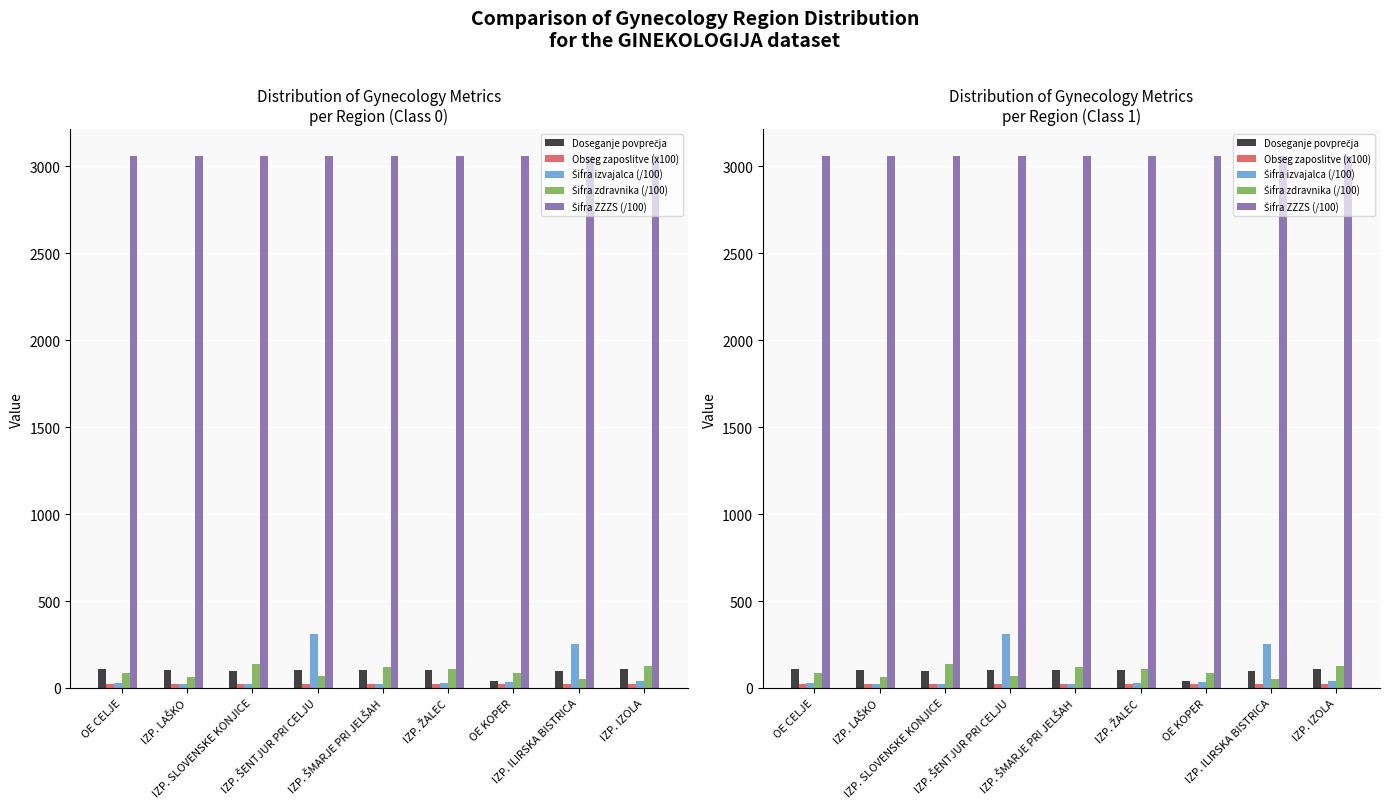

At IZP. SLOVENSKE KONJICE, list the series in order from smallest to largest.

Obseg zaposlitve (x100), Šifra izvajalca (/100), Doseganje povprečja, Šifra zdravnika (/100), Šifra ZZZS (/100)